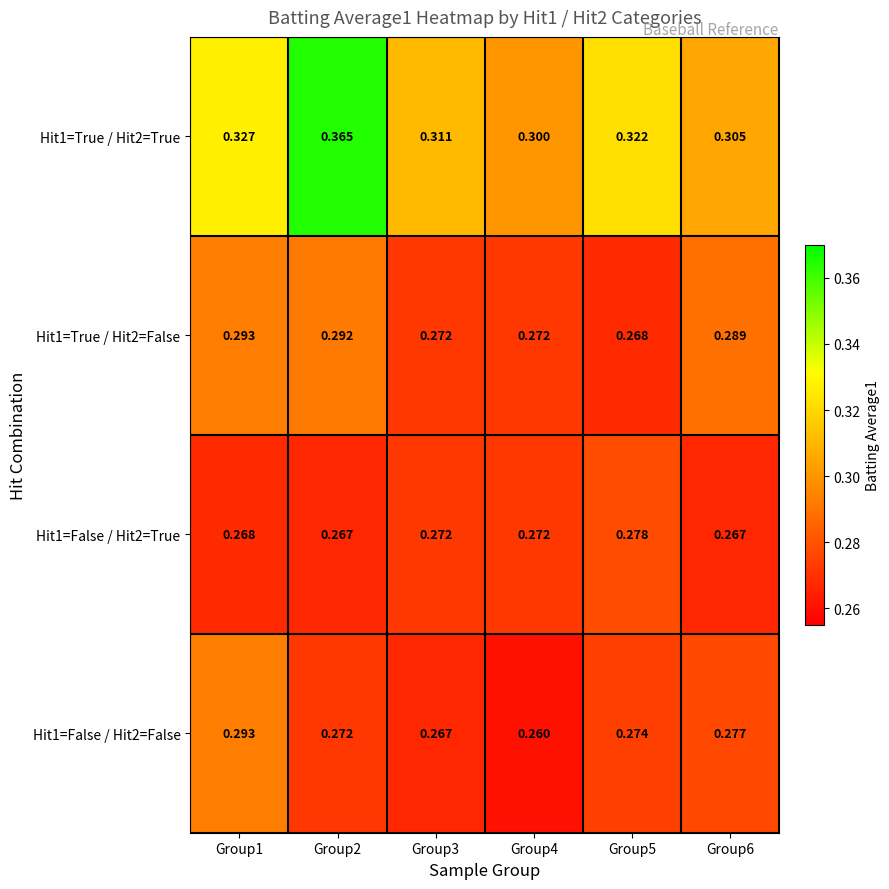

At which category does the chart reach its peak across all series?

Group2